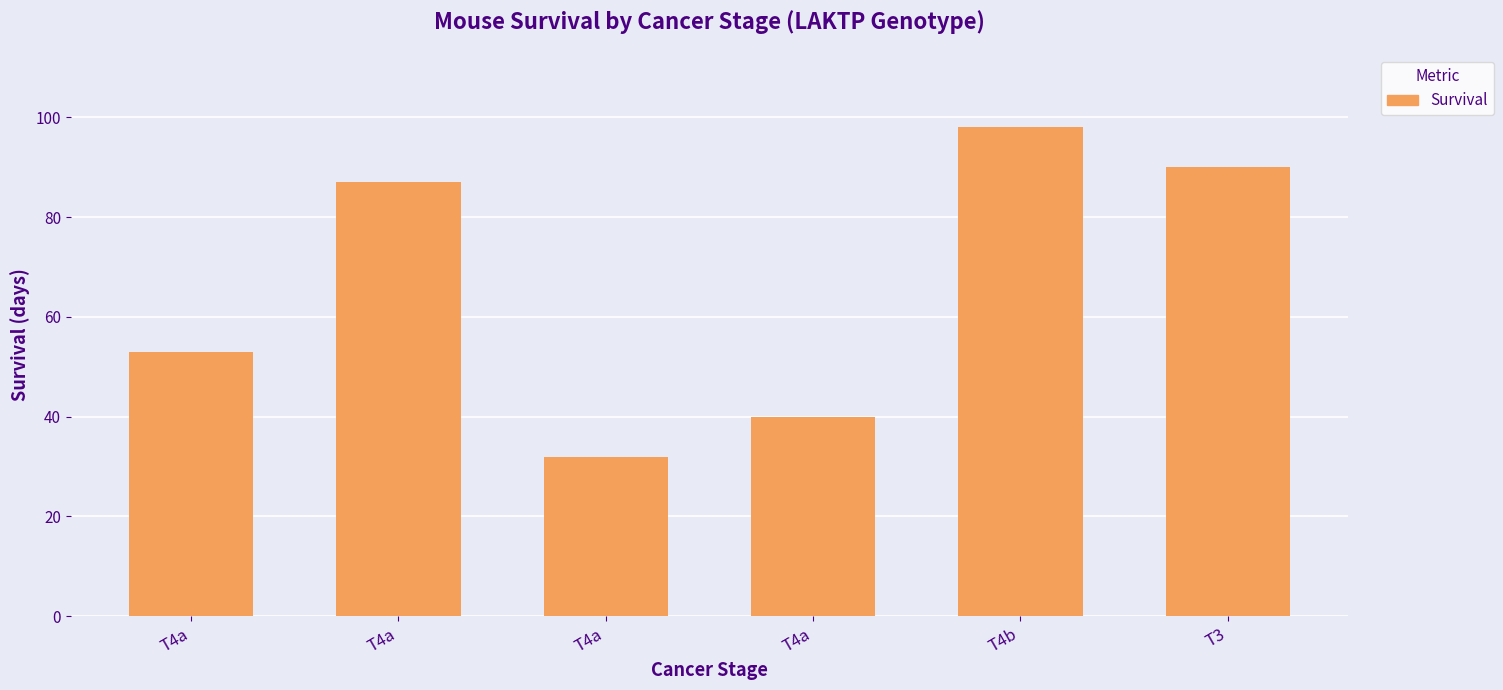

Reading left to right, list all the values displayed in this chart.

53	87	32	40	98	90